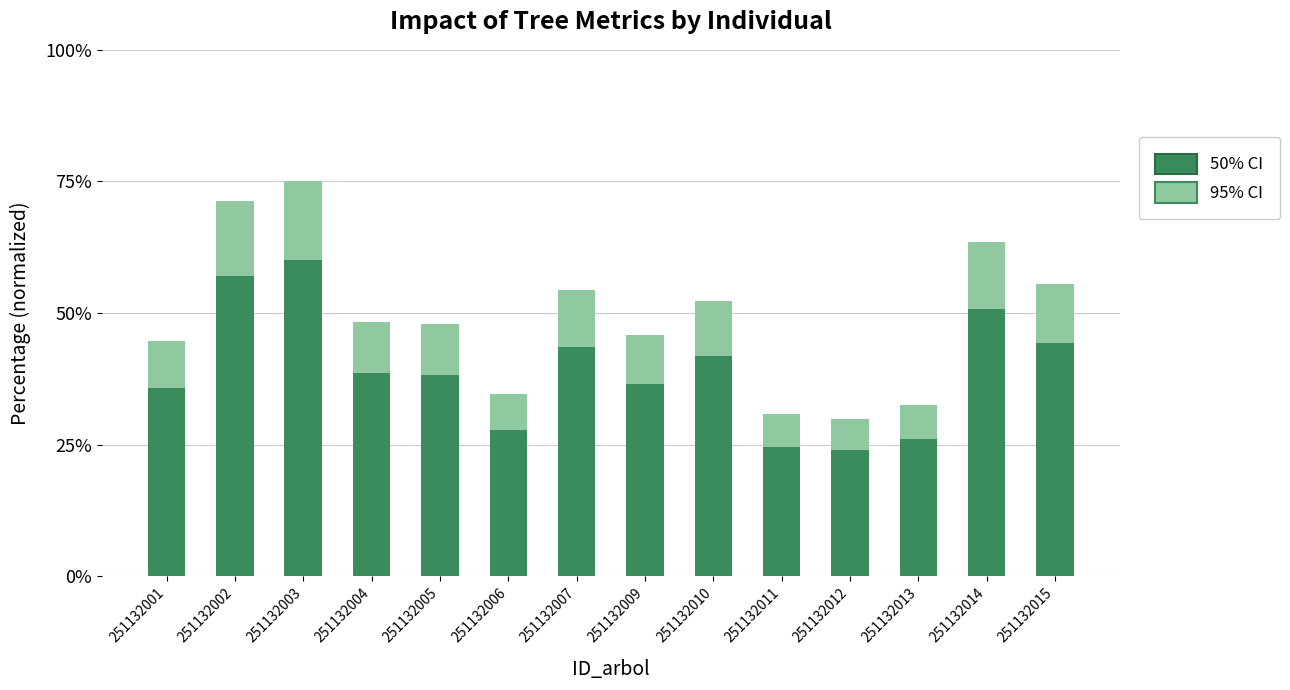

Reading right to left, what are all the values shown in this chart?

95% CI: 251132015=55.5	251132014=63.6	251132013=32.5	251132012=29.9	251132011=30.8	251132010=52.3	251132009=45.8	251132007=54.5	251132006=34.7	251132005=47.8	251132004=48.2	251132003=75.0	251132002=71.4	251132001=44.7
50% CI: 251132015=44.4	251132014=50.8	251132013=26.0	251132012=23.9	251132011=24.6	251132010=41.8	251132009=36.6	251132007=43.6	251132006=27.8	251132005=38.3	251132004=38.6	251132003=60.0	251132002=57.1	251132001=35.8